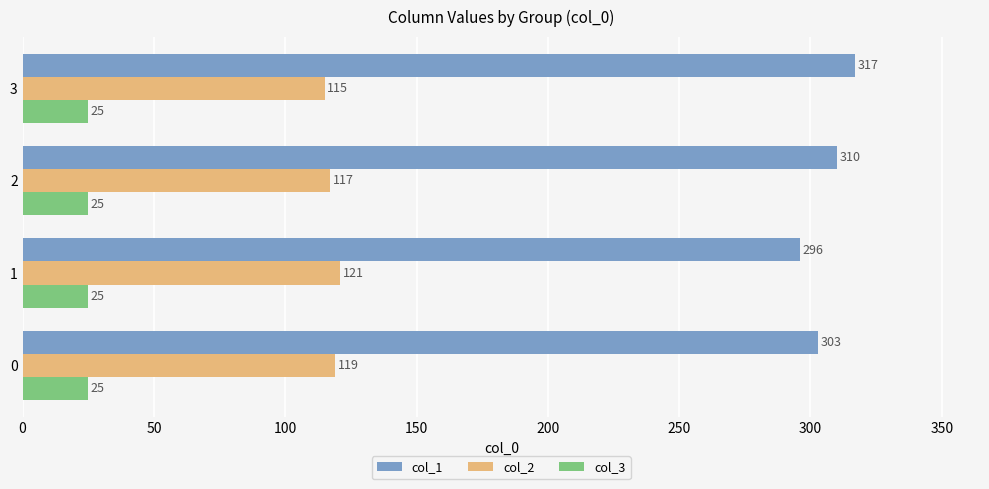

What are all the series names shown in the legend?

col_1, col_2, col_3